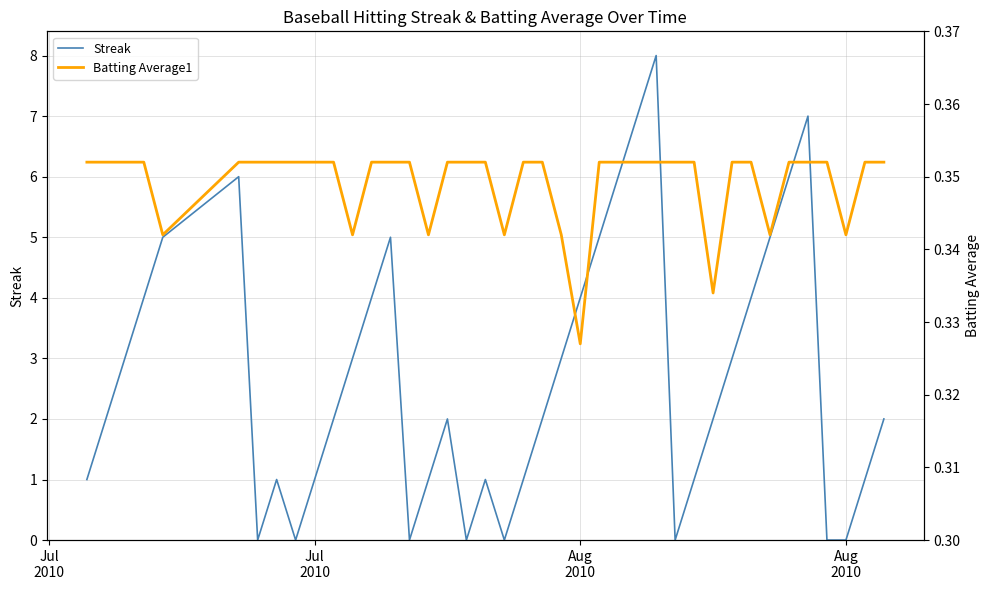

True or false: Batting Average1 has more than 1 points higher than both neighbors.

False